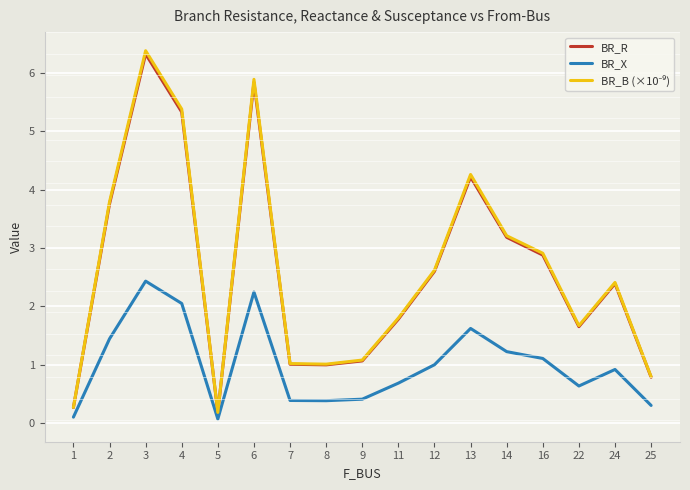

Rank the series by their maximum value, from lowest to highest.

BR_X, BR_R, BR_B (×10⁻⁹)